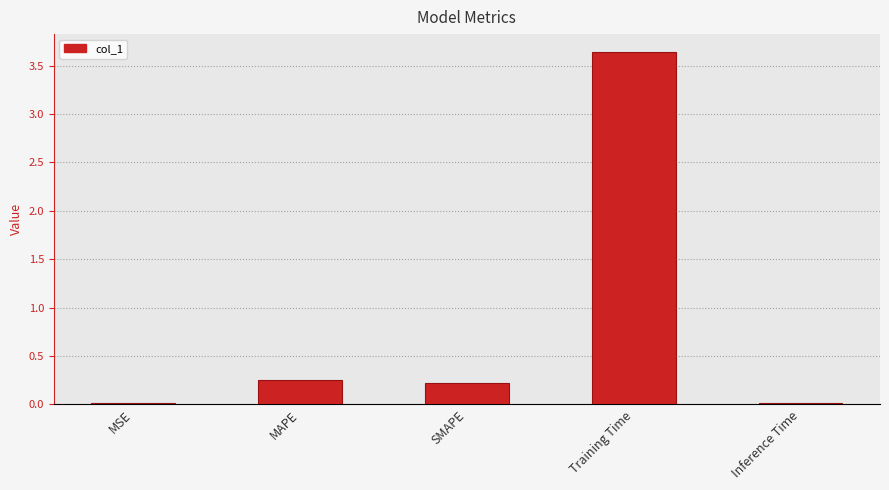

Which label corresponds to the largest value in the chart?

Training Time